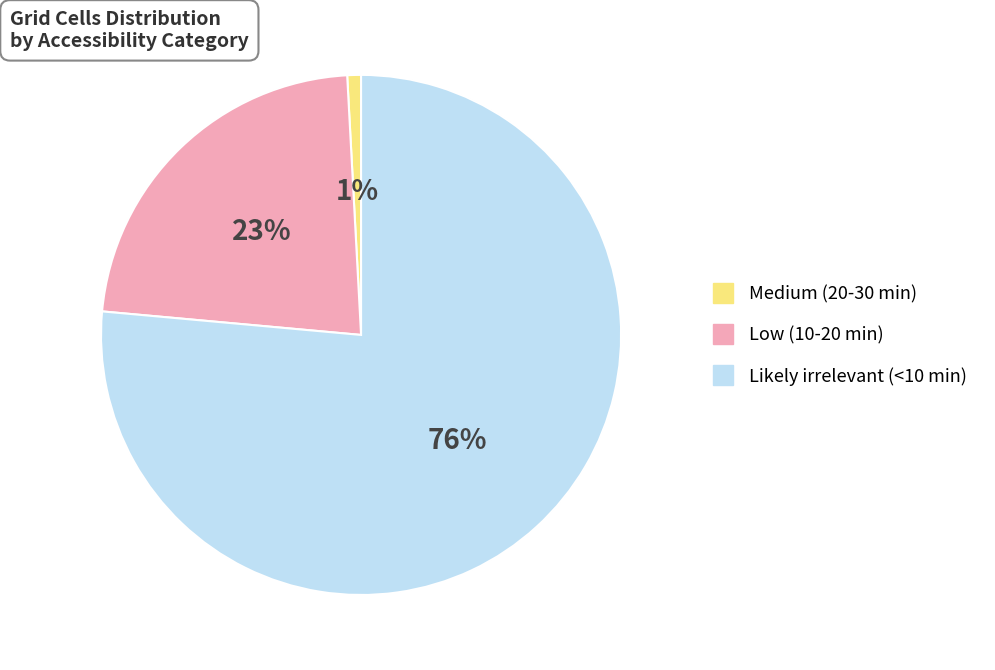

Combined, do Low (10-20 min) and Likely irrelevant (<10 min) account for over 50%?

Yes